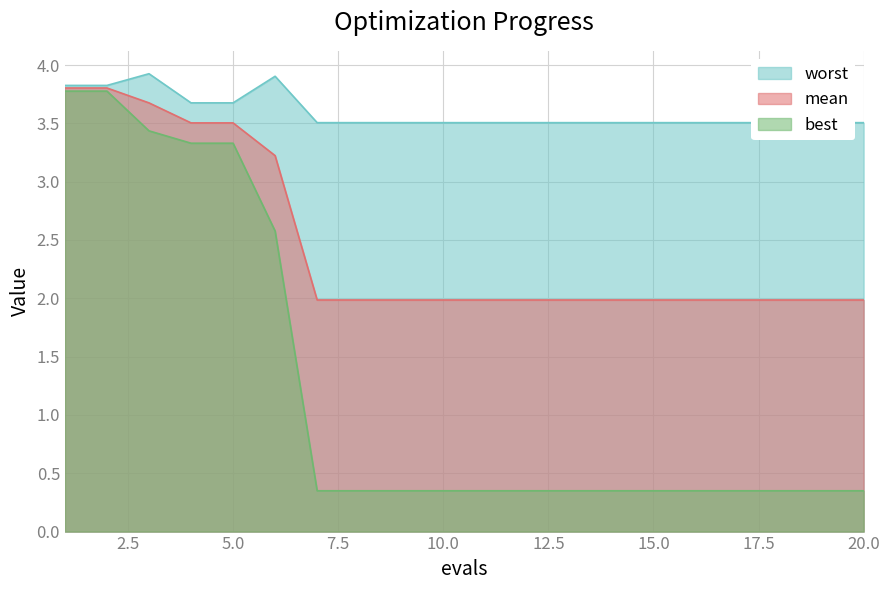

At which category is the sum across all series the highest?

1